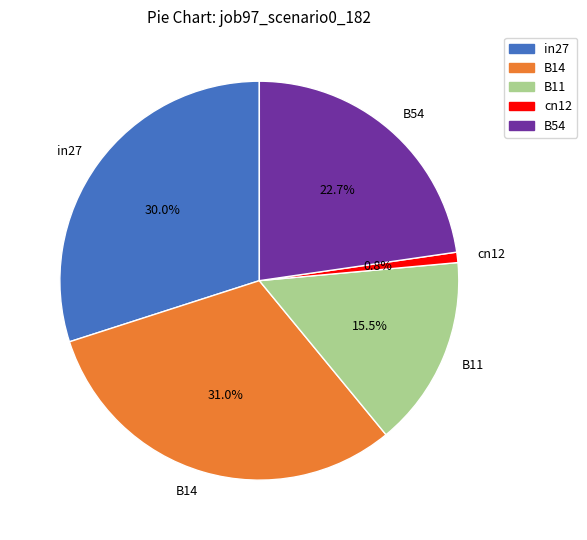

How many segments does this pie chart have?

5